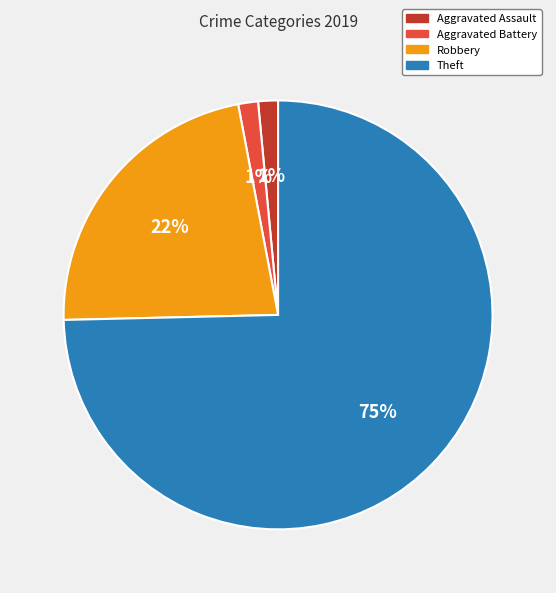

Is the sum of Robbery and Aggravated Assault greater than half?

No